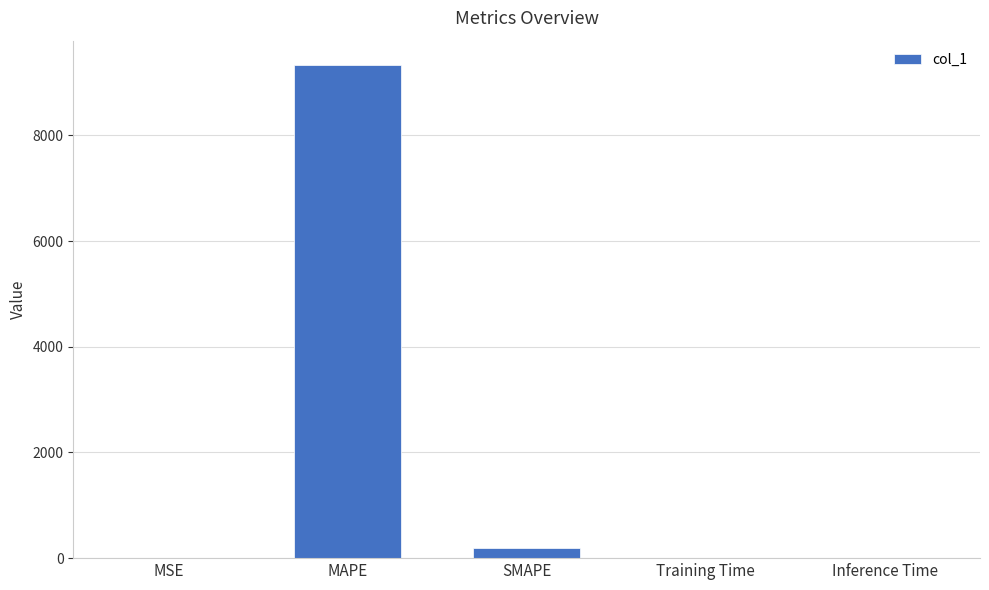

Which label corresponds to the largest value in the chart?

MAPE